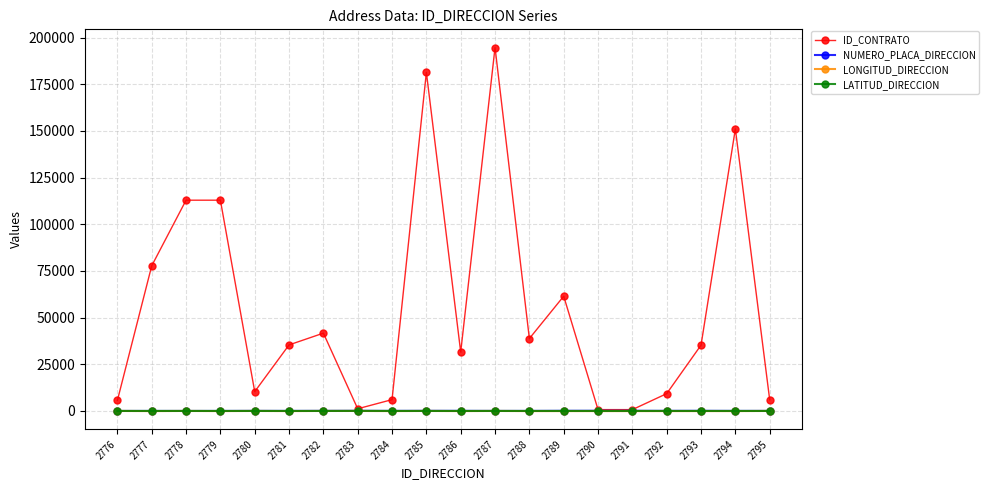

True or false: NUMERO_PLACA_DIRECCION has more than 1 interior local peaks.

True